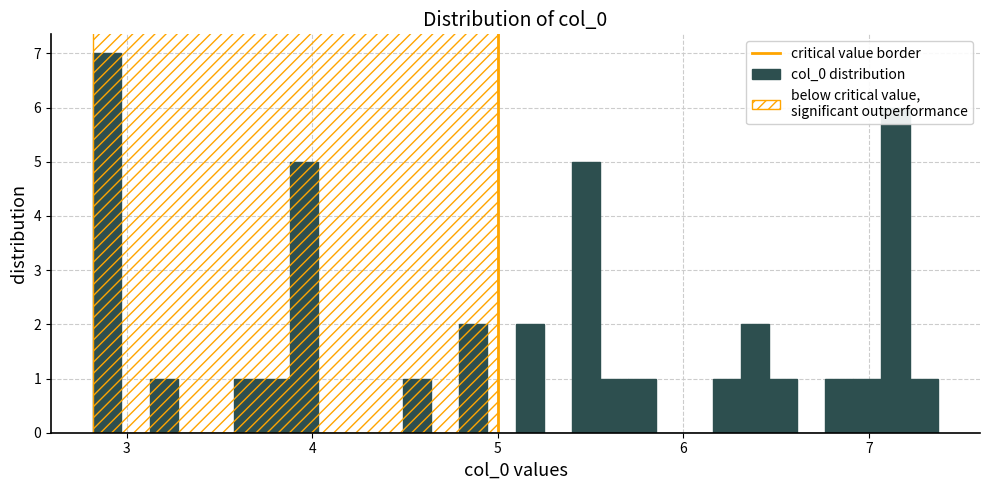

Read against the x-axis, roughly where is the centre of the tallest bar?

2.9